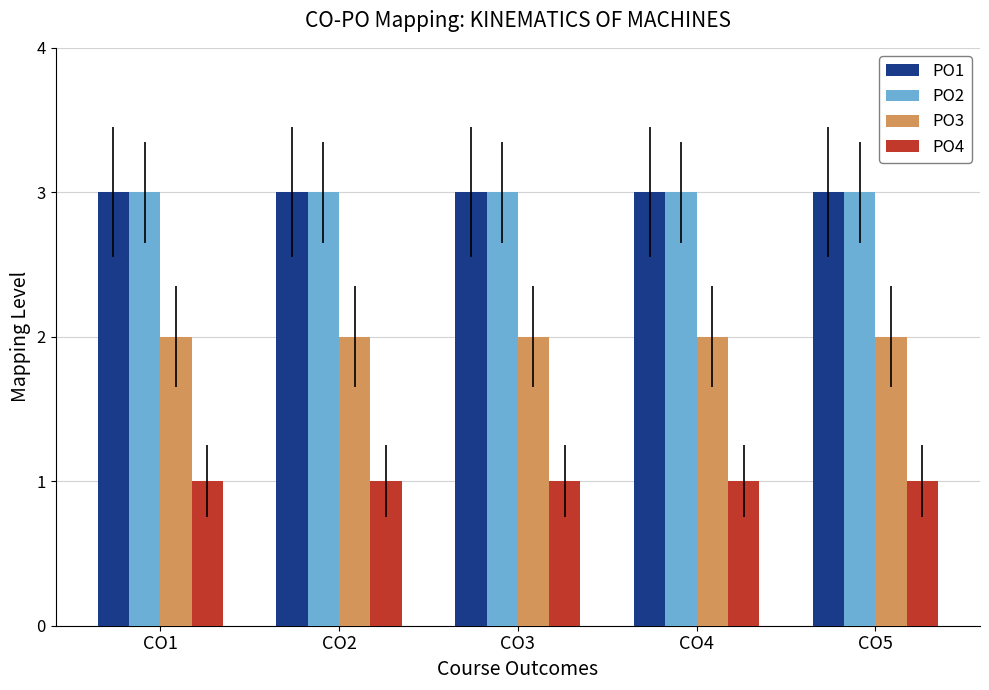

What is the minimum value for PO4?

1